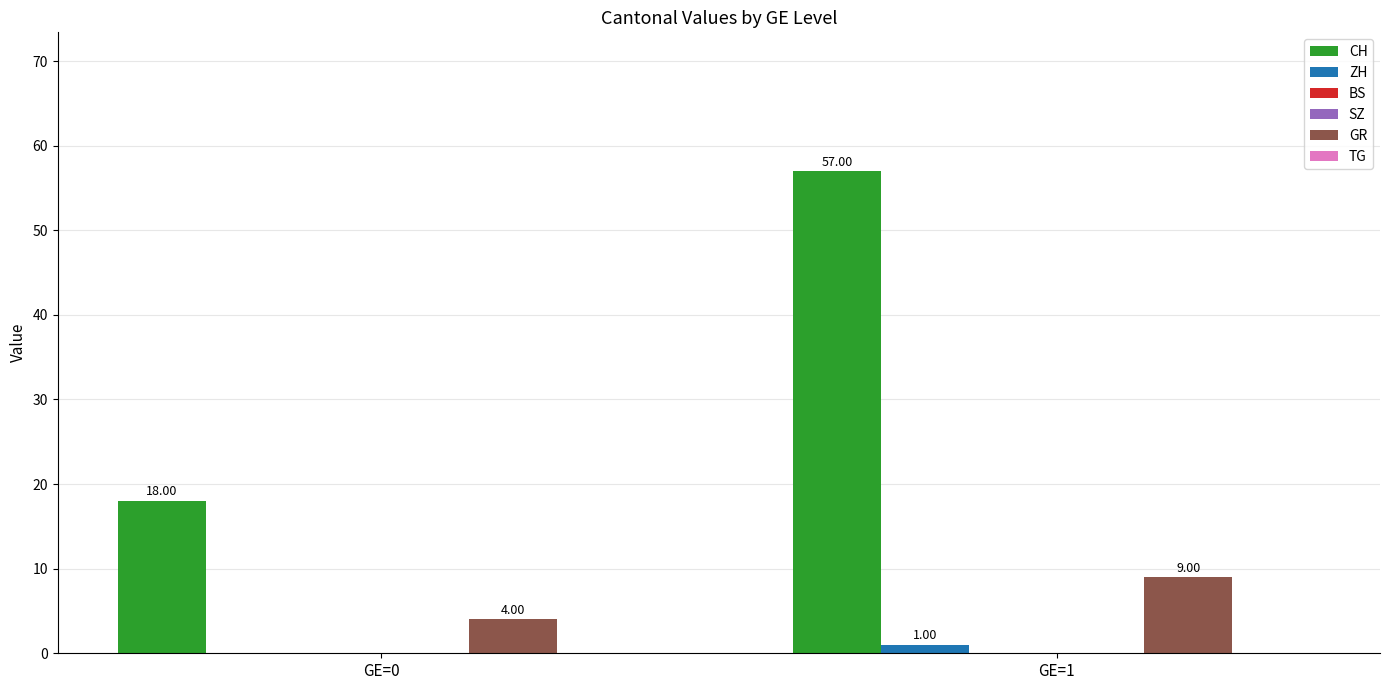

Between GE=0 and GE=1, which series saw the biggest shift?

CH